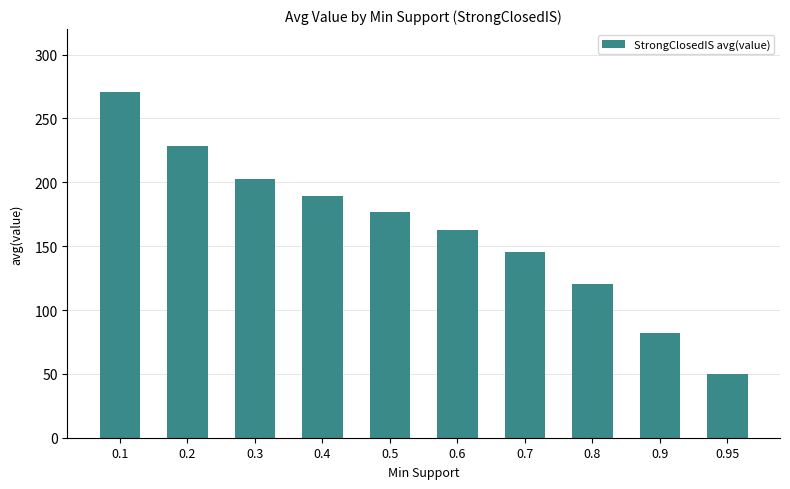

What is the difference between the maximum and minimum values?

220.4